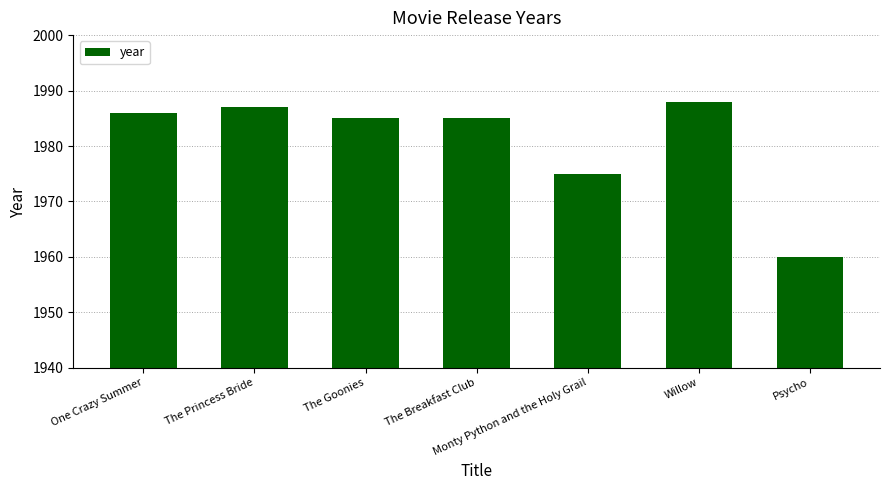

What is the value of the 2nd bar from the left?

1987